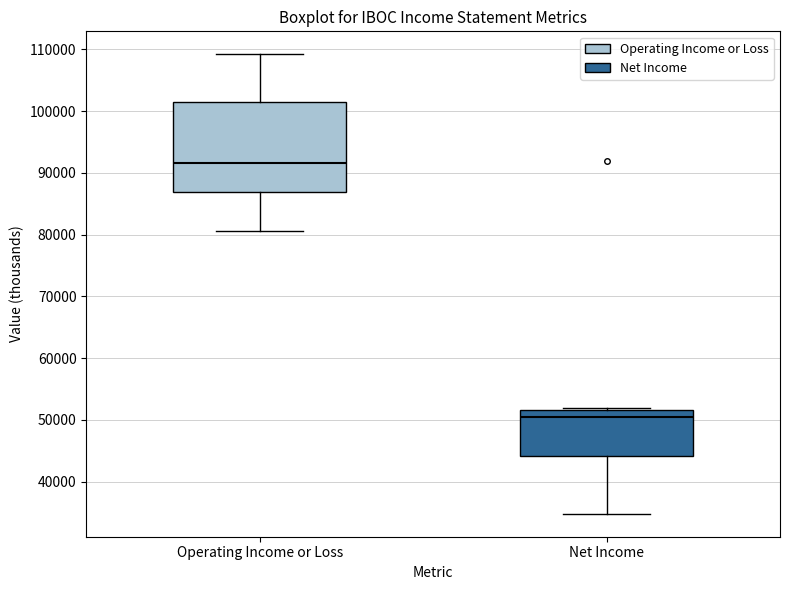

Reading left to right, read every box against the y-axis: the position of its median line, the range the box covers, and the ends of its whiskers. The values are not printed on the chart, so give them approximately, as read against the axis.

Operating Income or Loss: median 92000, box 87000 to 101000, whiskers 81000 to 109000
Net Income: median 50000, box 44000 to 52000, whiskers 35000 to 52000